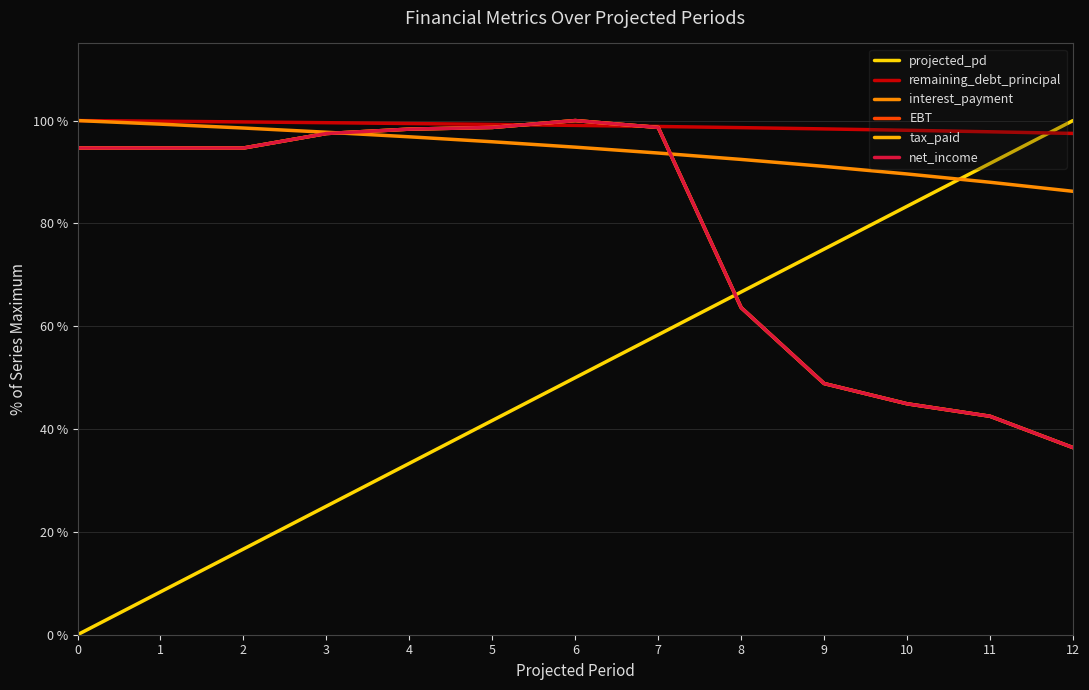

Does the chart have visible grid lines?

Yes